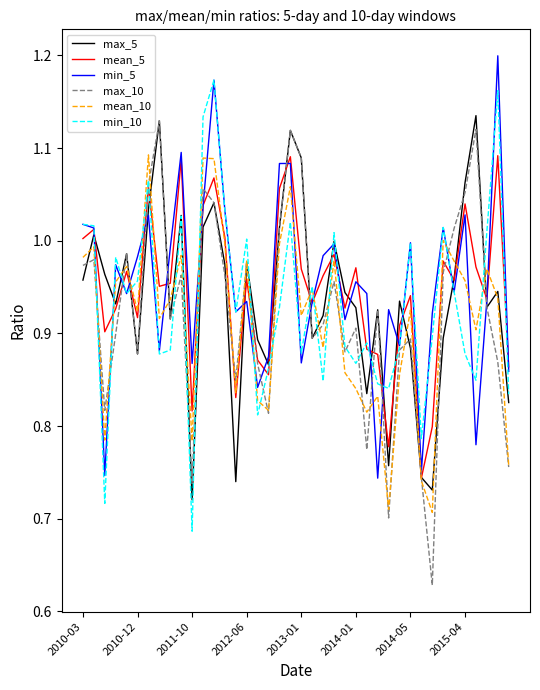

True or false: mean_10 and min_5 cross at least once.

True